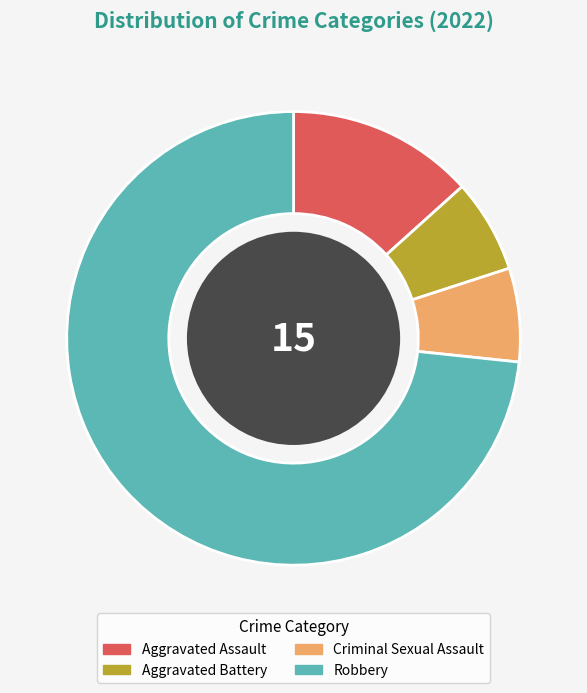

Approximately how many times larger is the value at Robbery compared to Aggravated Battery?

11.0